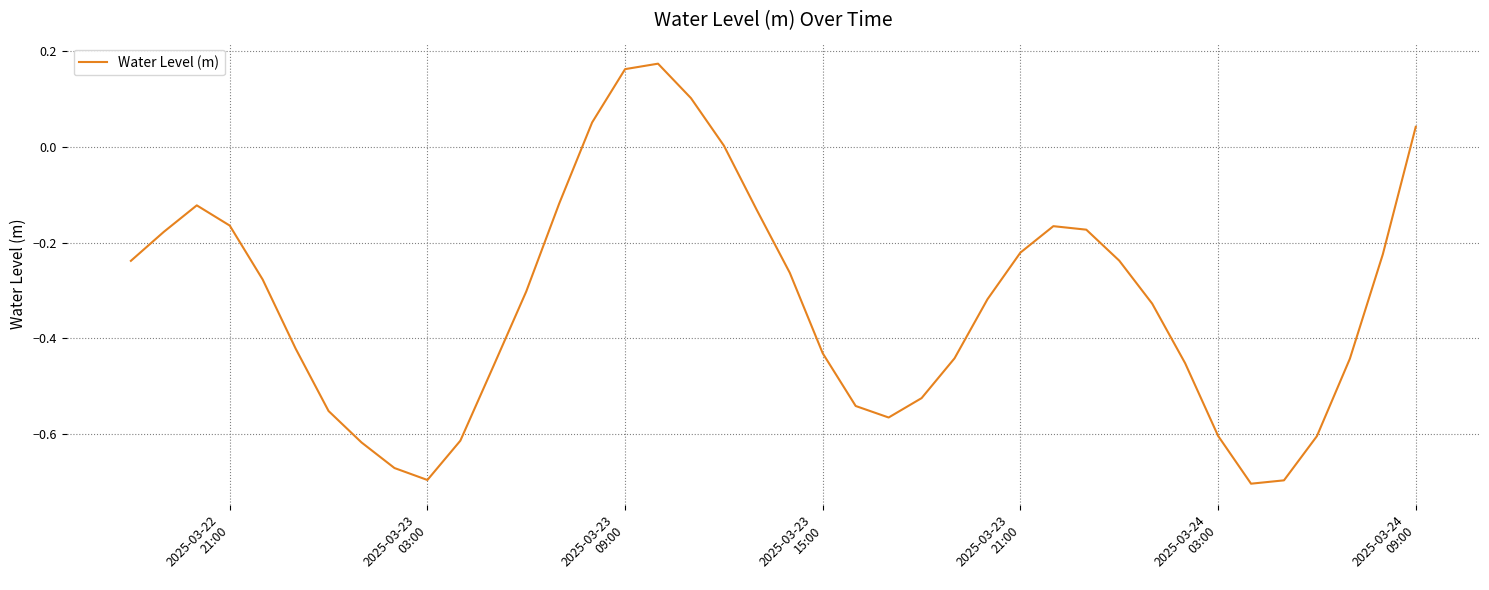

What is the difference between the maximum and minimum values?

0.9